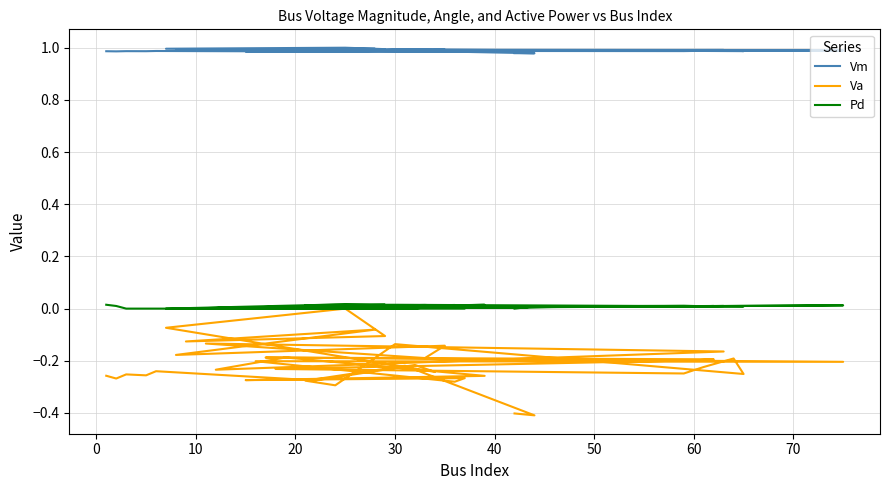

Which series has the largest total across all categories?

Vm